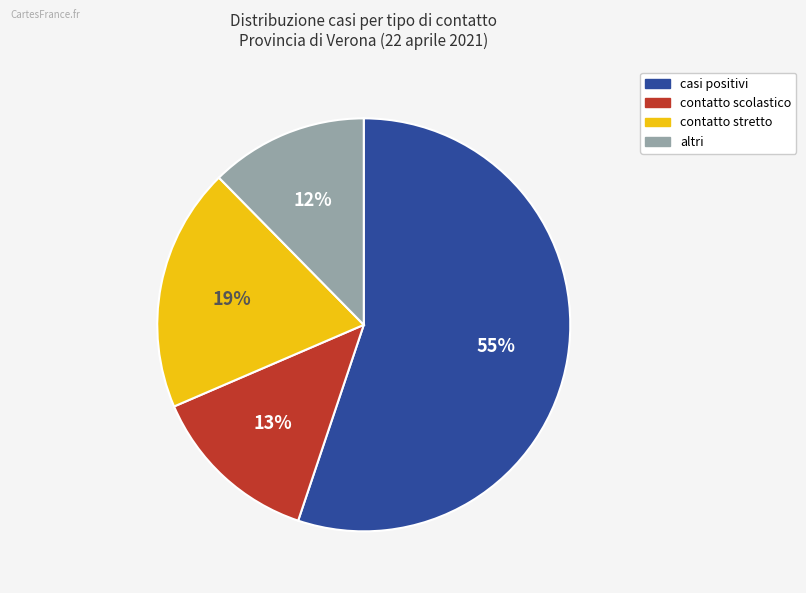

To the nearest percent, what is the average slice percentage?

25%